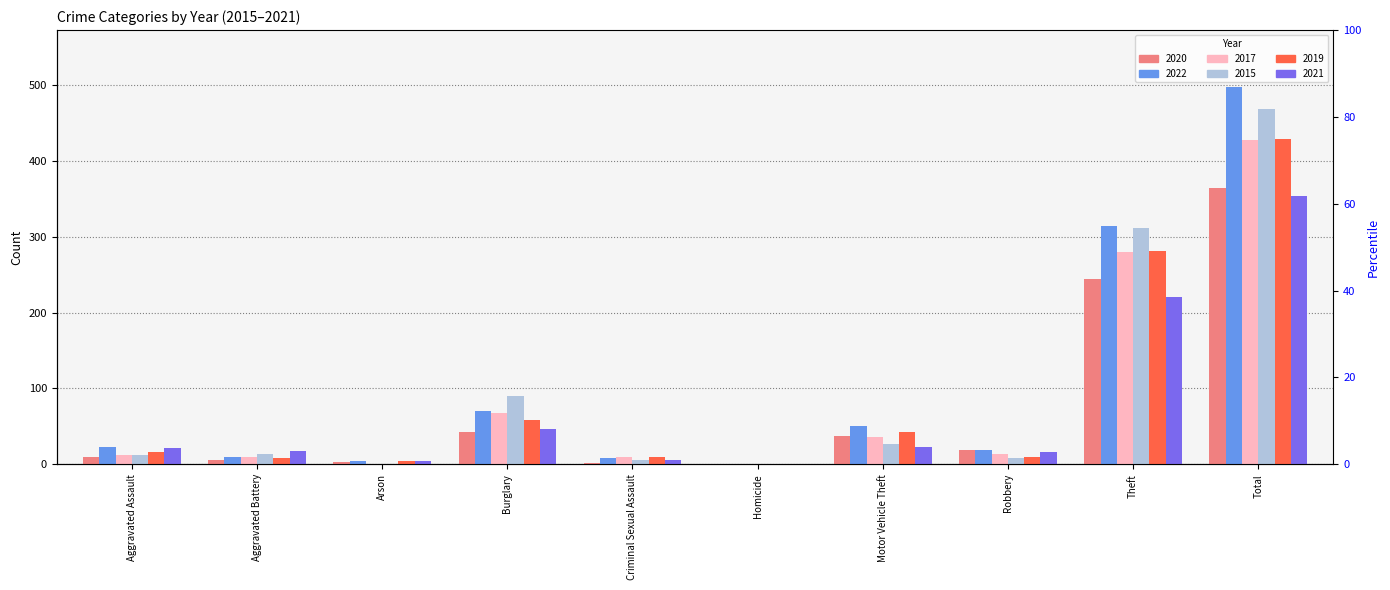

The 2021 series shows 28 at Robbery. True or false?

False